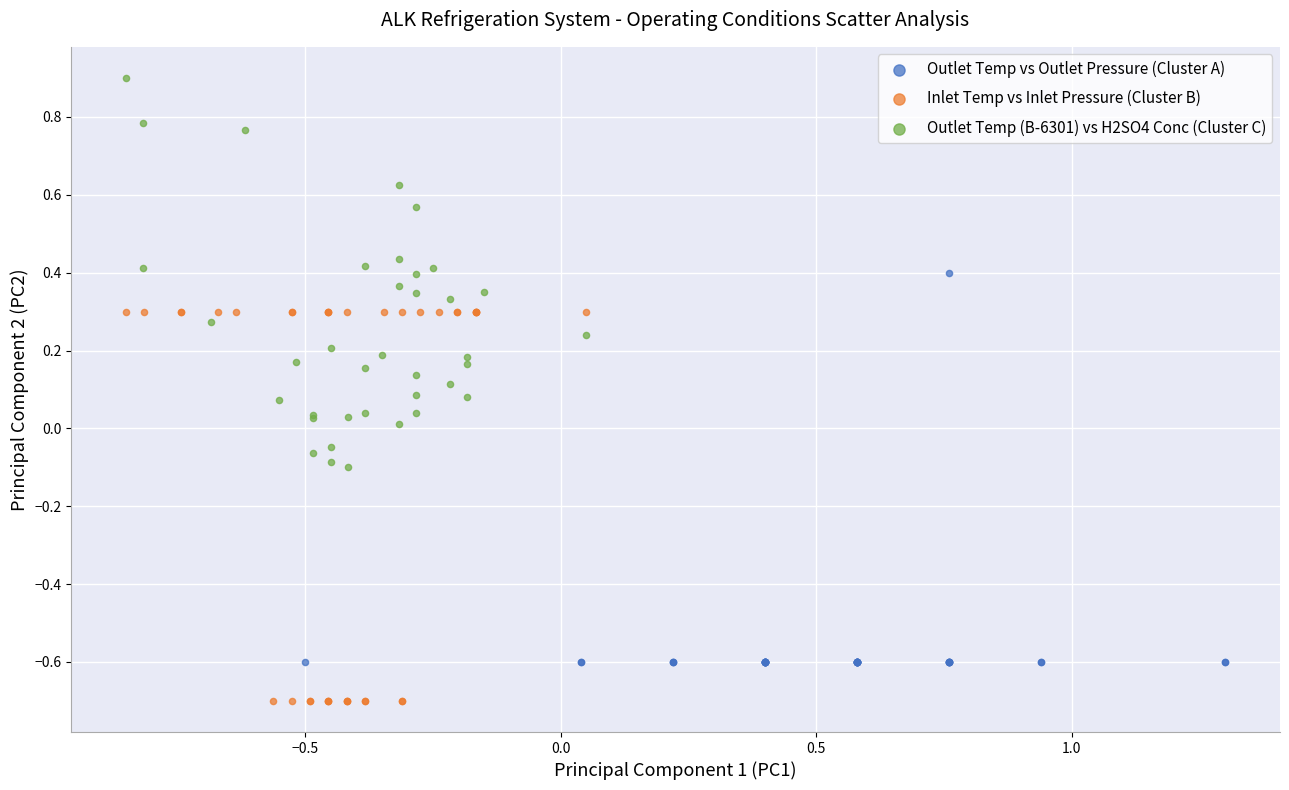

Which series contains the lowest Y value?

Inlet Temp vs Inlet Pressure (Cluster B)